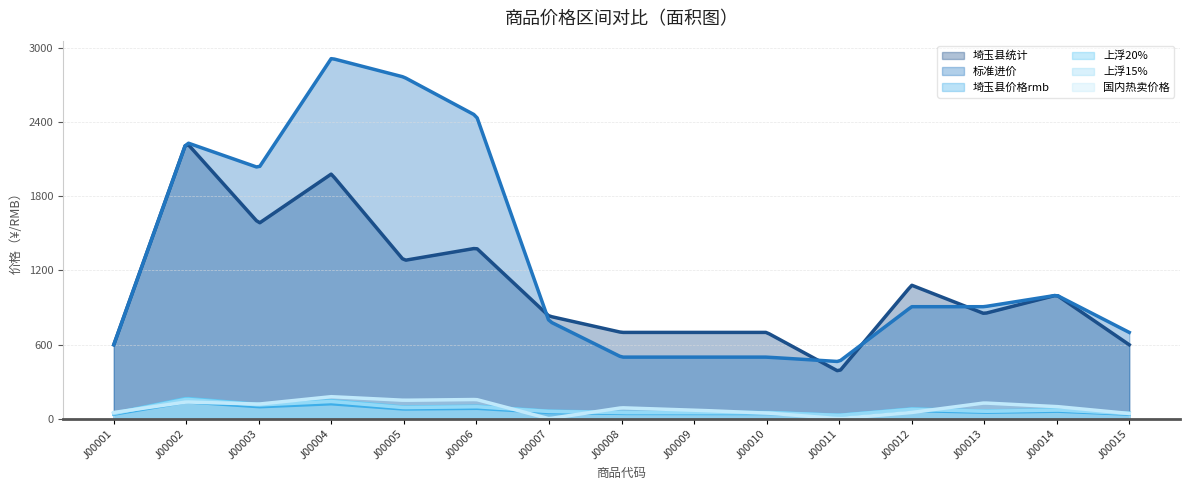

Reading right to left, what are all the values shown in this chart?

埼玉县统计: 598.0	1000.0	850.0	1080.0	380.0	698.0	698.0	698.0	830.0	1380.0	1280.0	1980.0	1580.0	2235.0	598.0
埼玉县价格rmb: 36.5	61.0	51.9	65.9	23.2	42.6	42.6	42.6	50.6	84.2	78.1	120.8	96.4	136.3	36.5
上浮20%: 43.8	73.2	62.2	79.1	27.8	51.1	51.1	51.1	60.8	101.0	93.7	144.9	115.7	163.6	43.8
上浮15%: 41.9	70.2	59.6	75.8	26.7	49.0	49.0	49.0	58.2	96.8	89.8	138.9	110.8	156.8	41.9
标准进价: 698.0	999.0	906.0	906.0	462.0	498.0	498.0	498.0	789.0	2450.0	2764.0	2916.0	2030.0	2235.0	598.0
国内热卖价格: 42.0	98.0	127.0	50.0	0.0	46.0	69.0	88.0	0.0	155.0	149.0	178.0	118.0	135.0	50.0